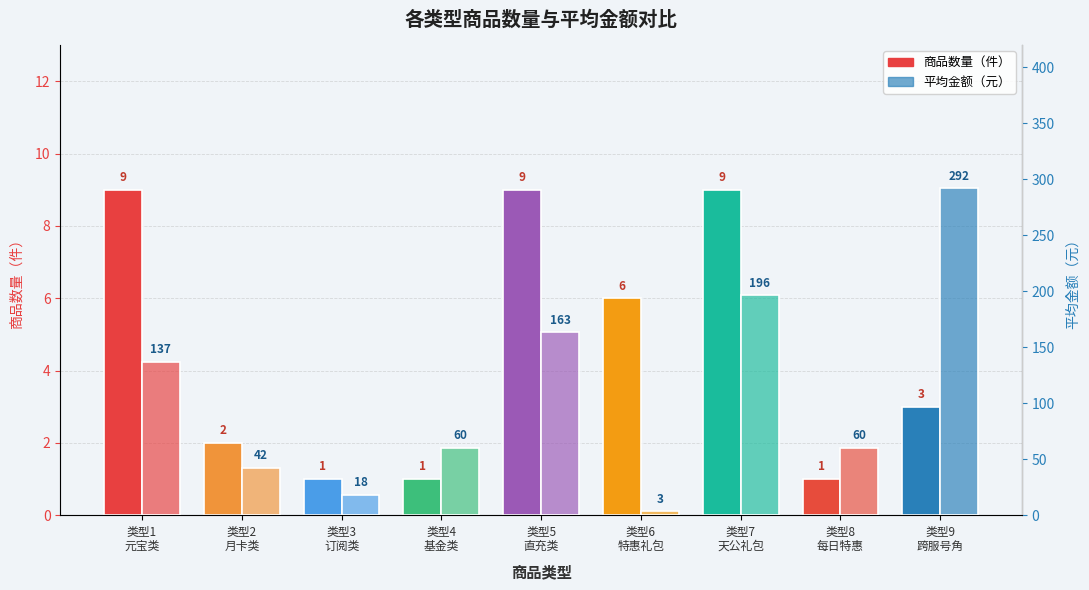

At 类型6
特惠礼包, list the series in order from smallest to largest.

平均金额（元）, 商品数量（件）